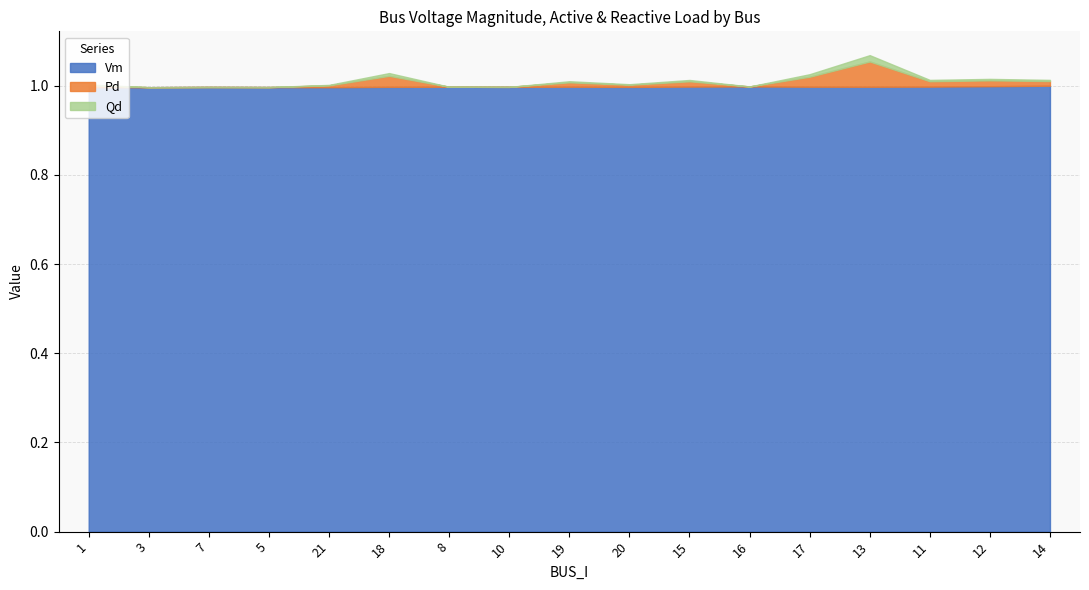

Which category has the highest value across all series?

14